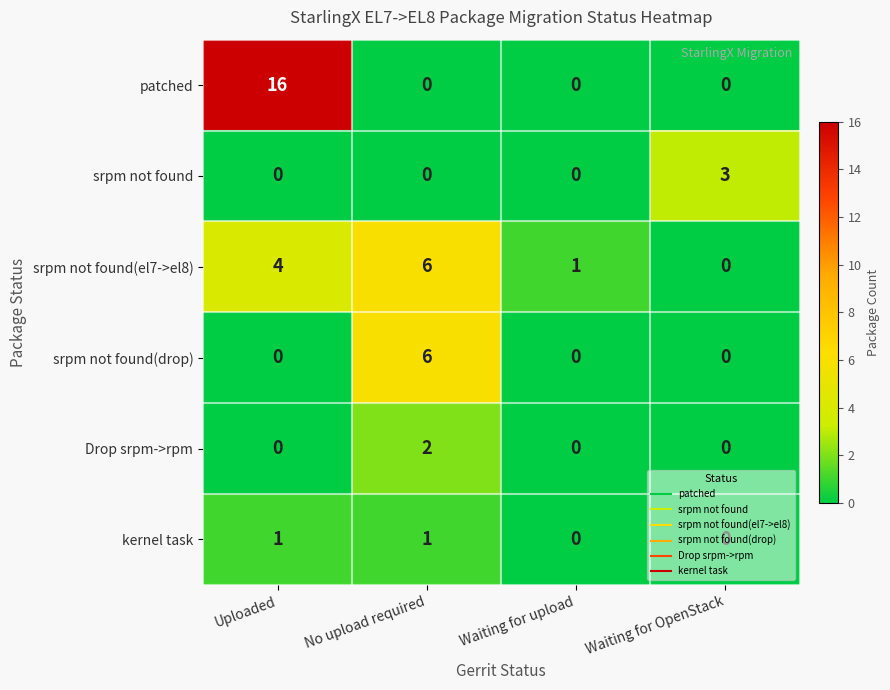

Is it true that srpm not found(drop) equals 3 at Uploaded?

False